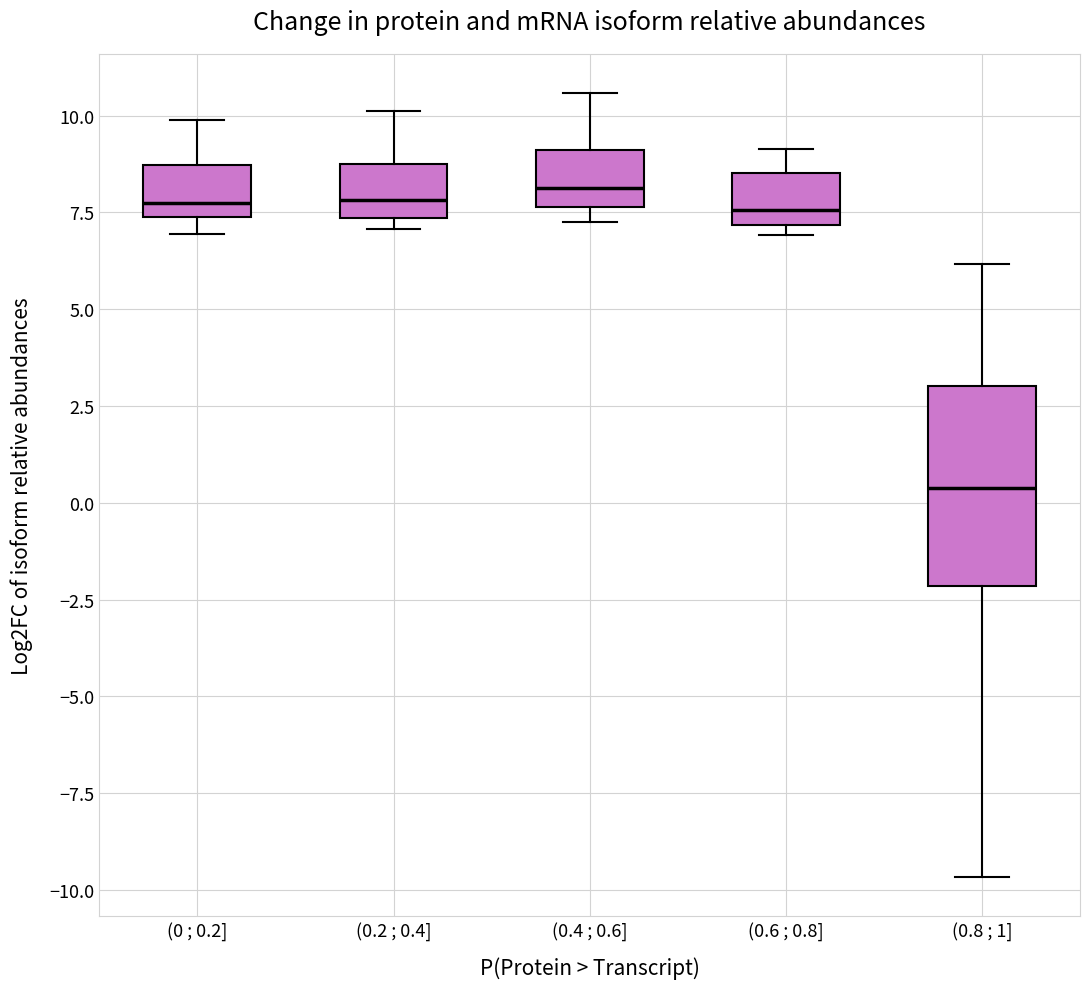

Reading left to right, transcribe this box plot: for each box, give where its median line is, the range the box spans, and where its two whiskers end, as read against the y-axis. The values are not printed on the chart, so give them approximately, as read against the axis.

(0 ; 0.2]: median 7.5 (just above the box's lower edge), box 7.5 to 8.5, whiskers 7.0 to 10.0
(0.2 ; 0.4]: median 8.0, box 7.5 to 9.0, whiskers 7.0 to 10.0
(0.4 ; 0.6]: median 8.0, box 7.5 to 9.0, whiskers 7.0 to 10.5
(0.6 ; 0.8]: median 7.5, box 7.0 to 8.5, whiskers 7.0 (just below the box's lower edge) to 9.0
(0.8 ; 1]: median 0.5, box -2.0 to 3.0, whiskers -9.5 to 6.0